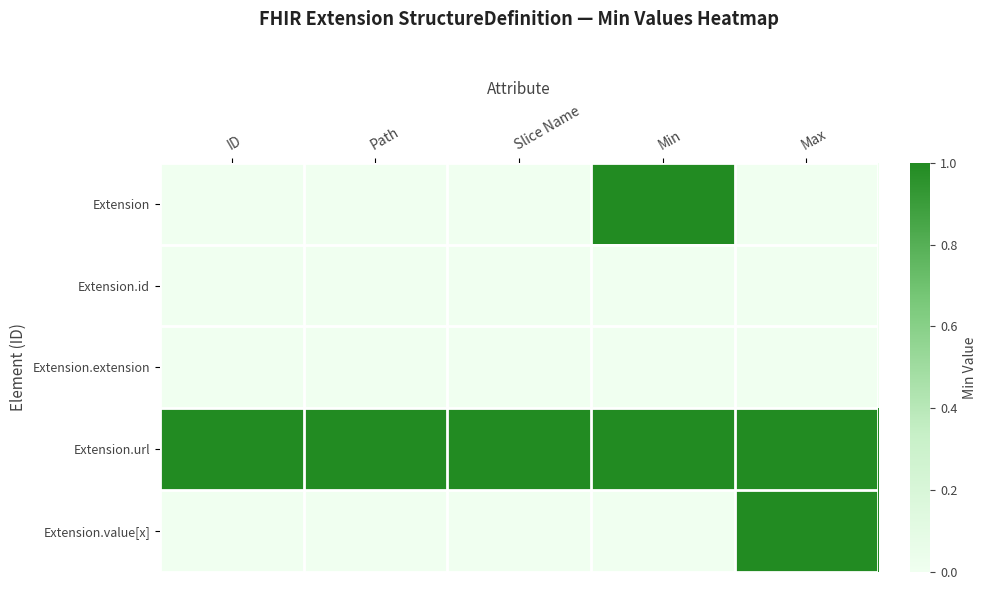

Reading left to right, transcribe all the data shown in this chart.

Extension: ID=0	Path=0	Slice Name=0	Min=1	Max=0
Extension.id: ID=0	Path=0	Slice Name=0	Min=0	Max=0
Extension.extension: ID=0	Path=0	Slice Name=0	Min=0	Max=0
Extension.url: ID=1	Path=1	Slice Name=1	Min=1	Max=1
Extension.value[x]: ID=0	Path=0	Slice Name=0	Min=0	Max=1